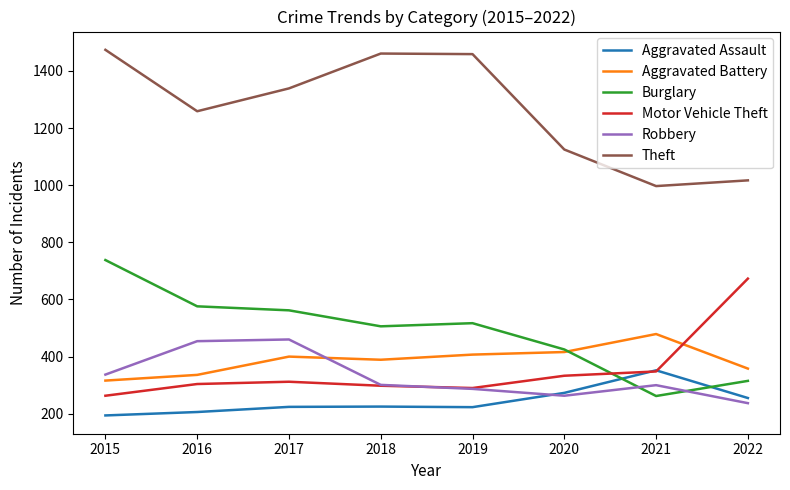

What is the maximum value shown in the chart?

1474